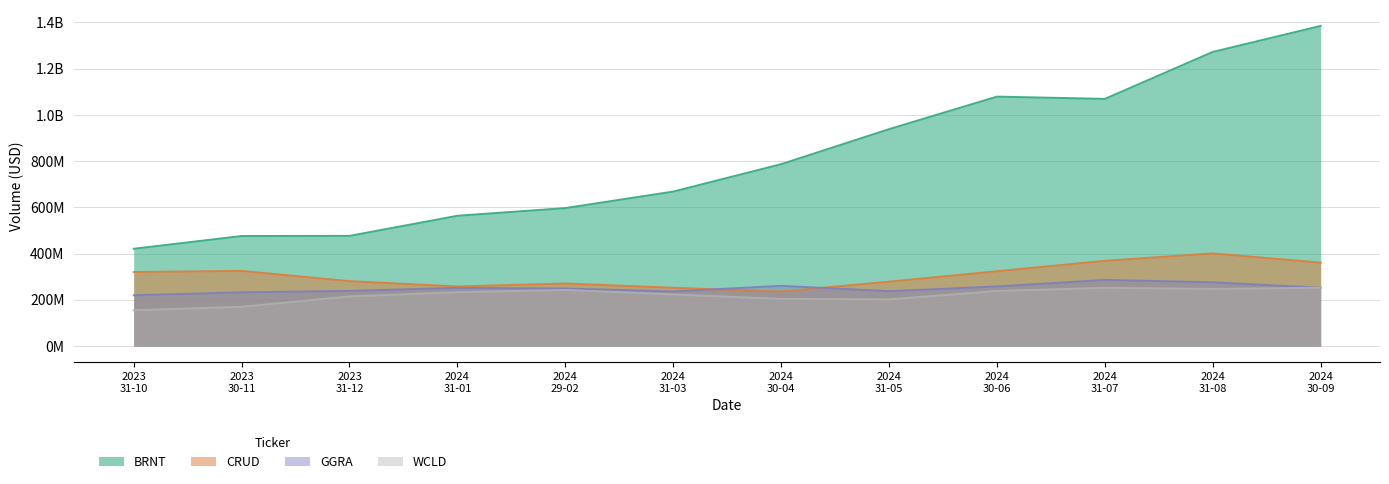

How many data points in CRUD are less than 320438414?

6